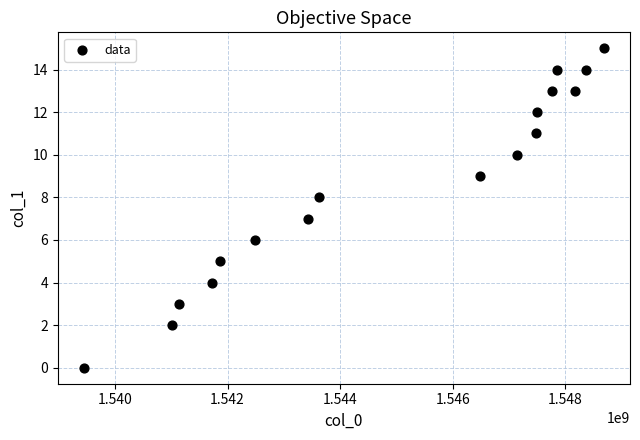

What is the range of Y values (max minus min)?

15